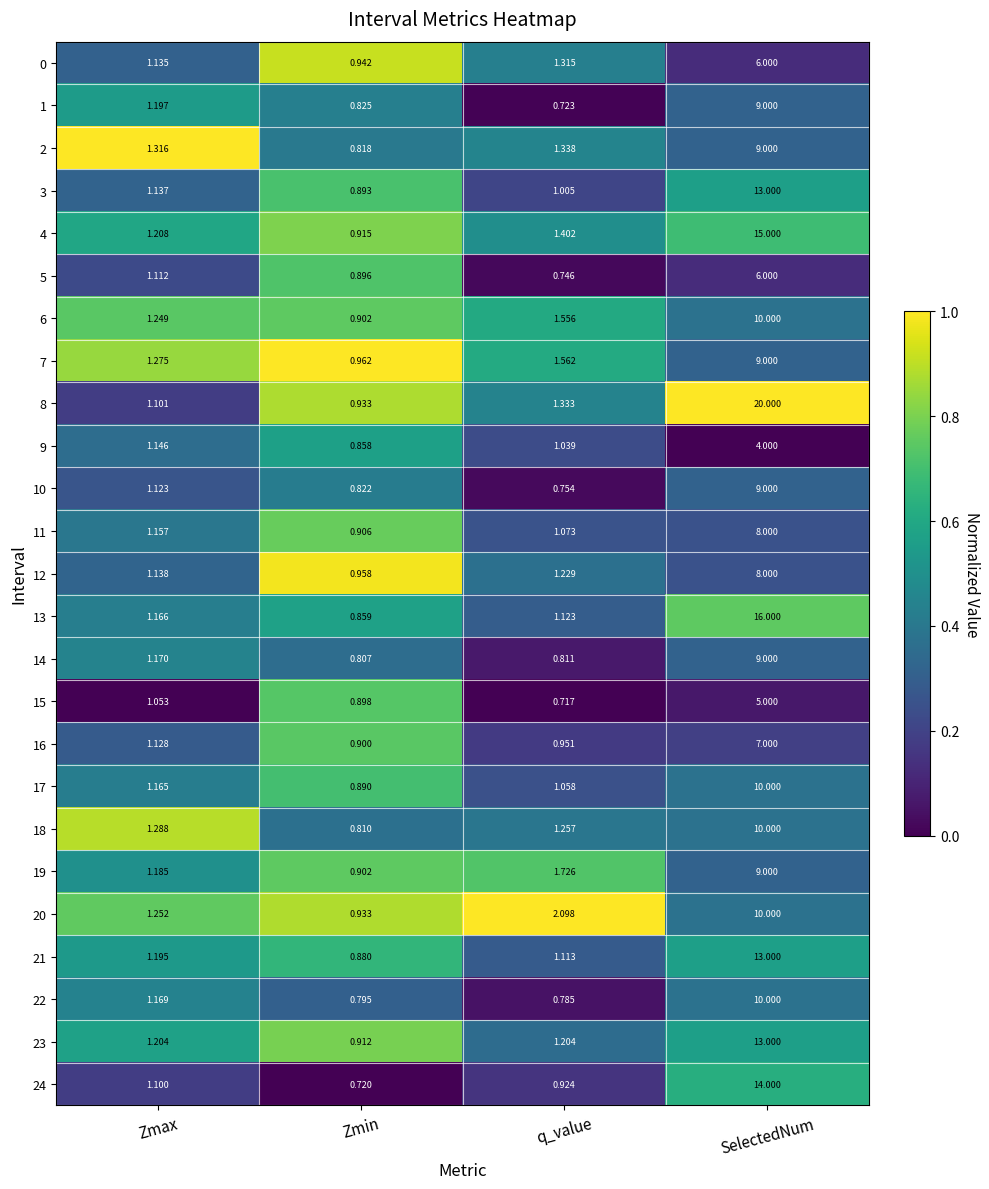

List the labels in order of 11 value, smallest first.

Zmin, q_value, Zmax, SelectedNum